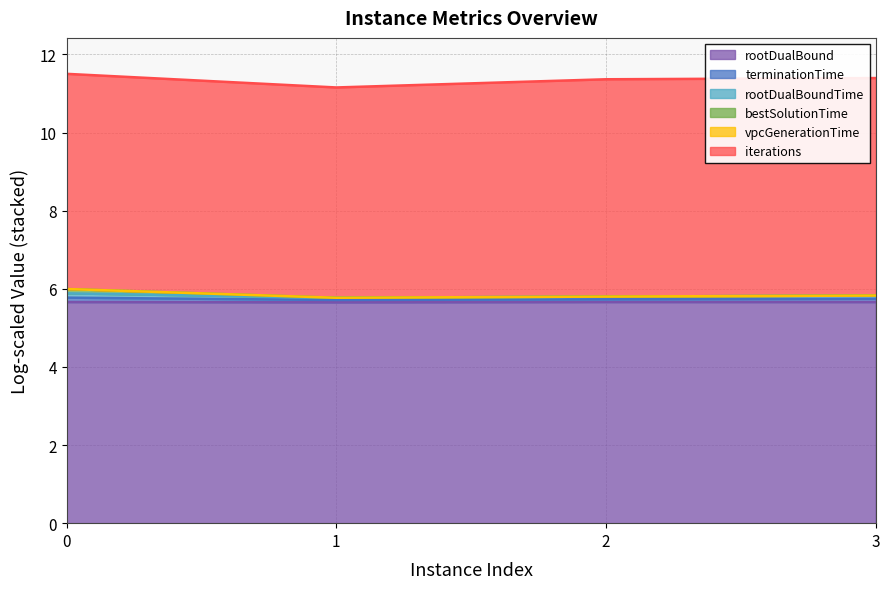

Is the value of rootDualBoundTime at 1 greater than the value of vpcGenerationTime at 0?

No